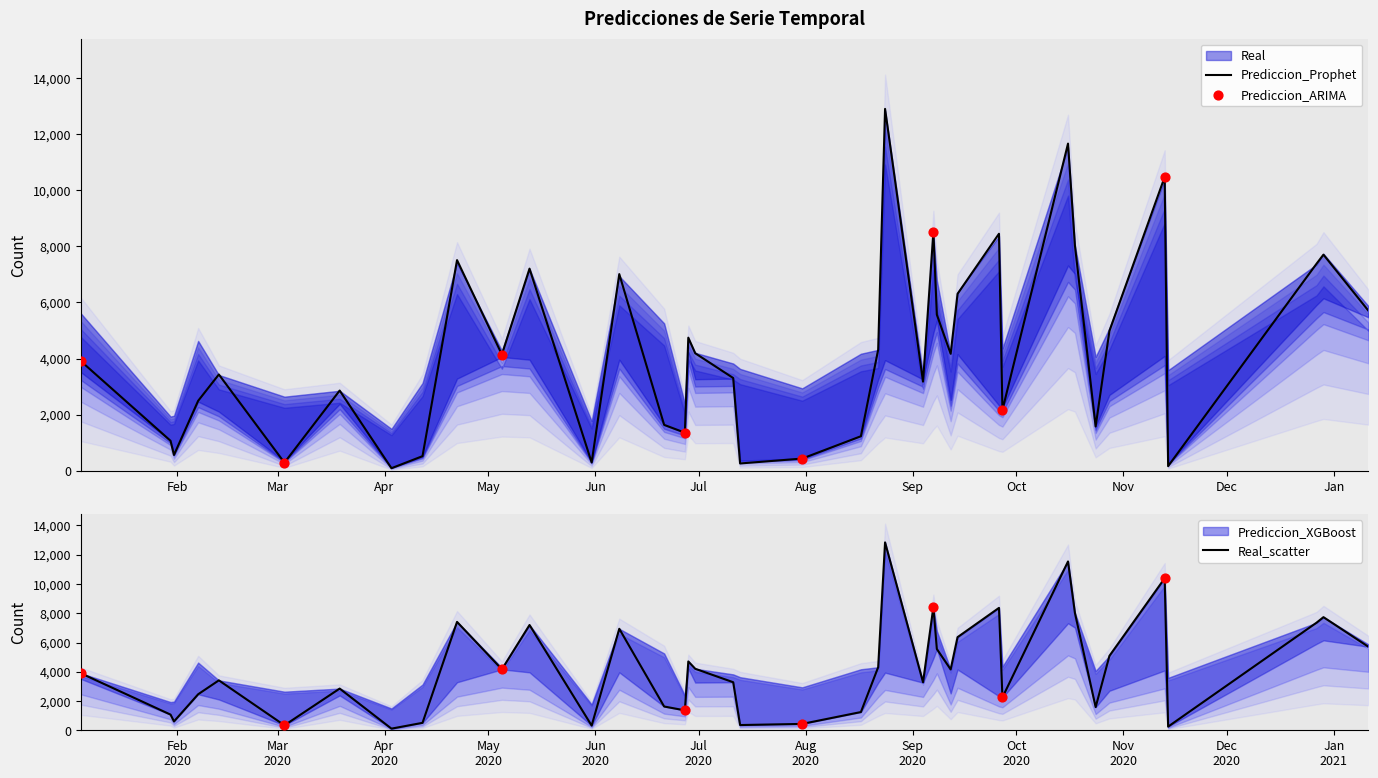

At which category is the sum across all series the highest?

2020-08-24